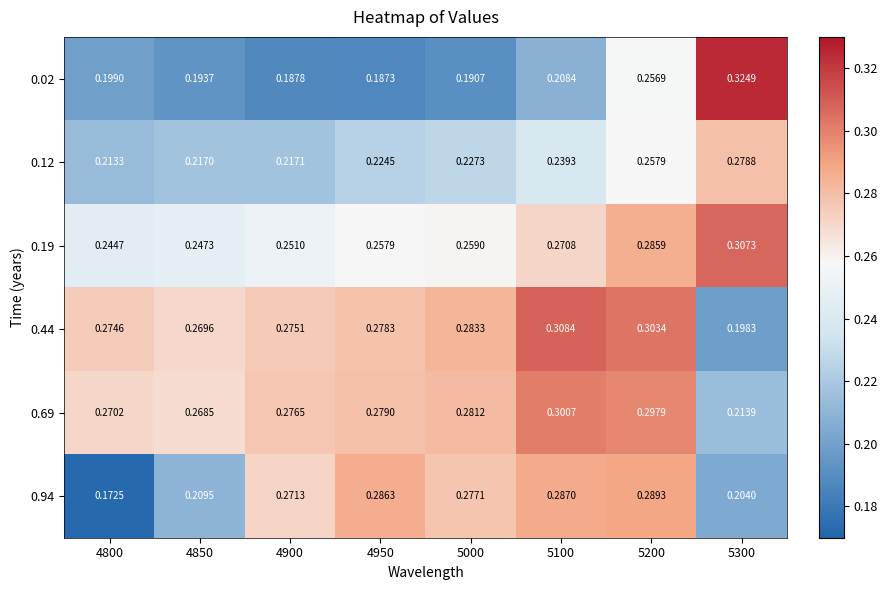

Which series has the largest total across all categories?

0.44